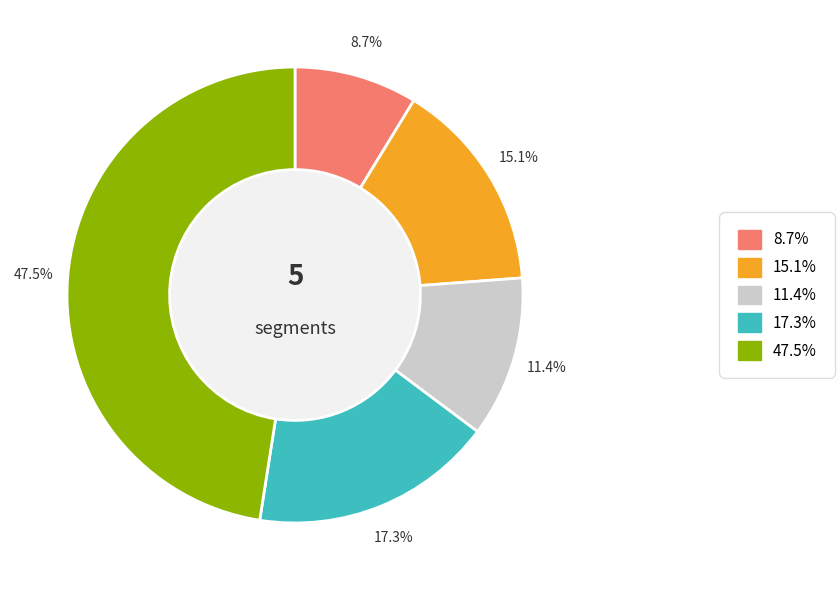

Is there any slice that represents more than half of the pie?

No